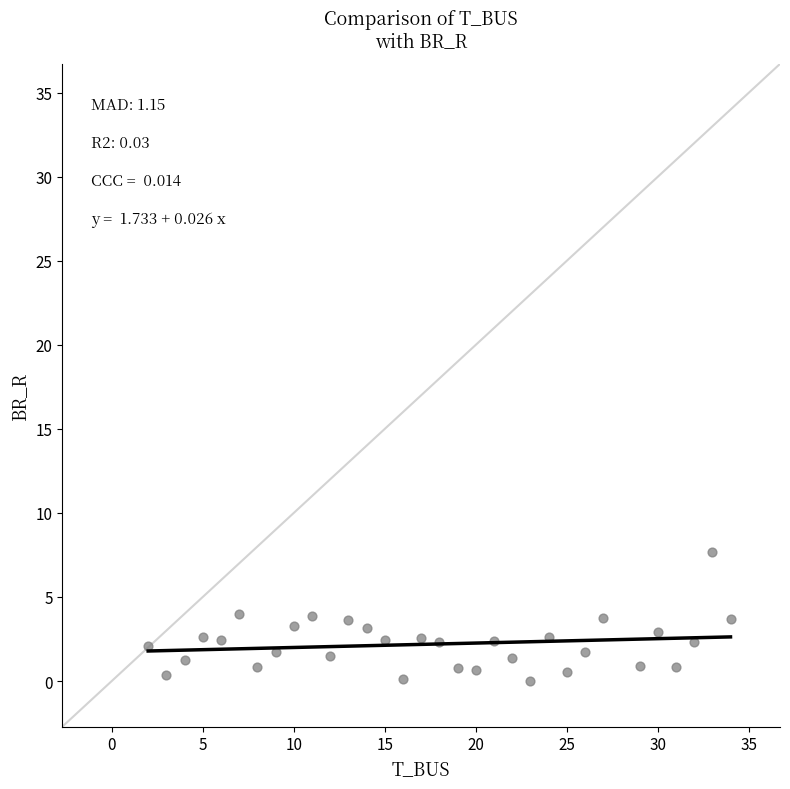

What is the range of Y values (max minus min)?

7.7